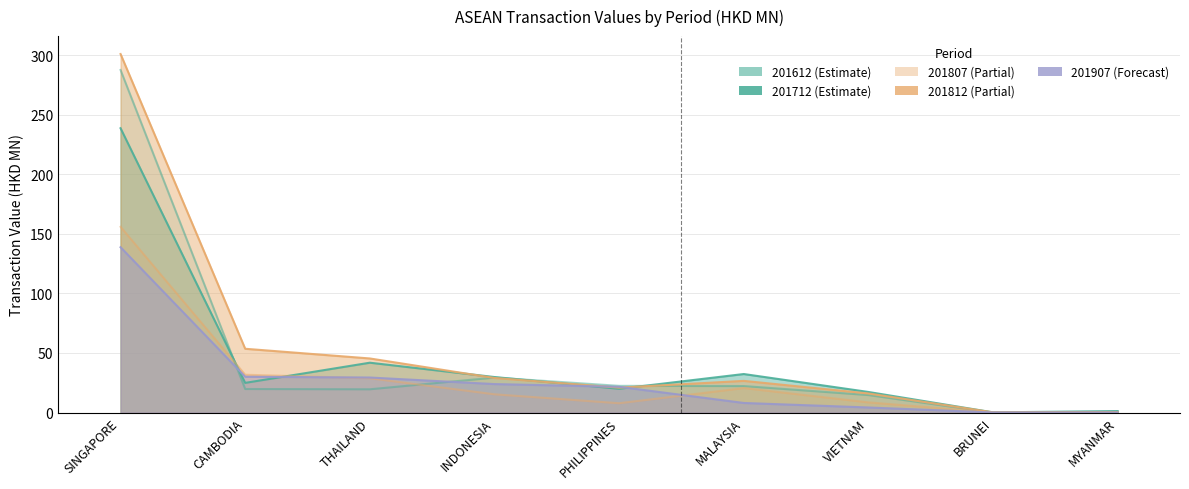

The 201907 series shows 8.0 at THAILAND. True or false?

False